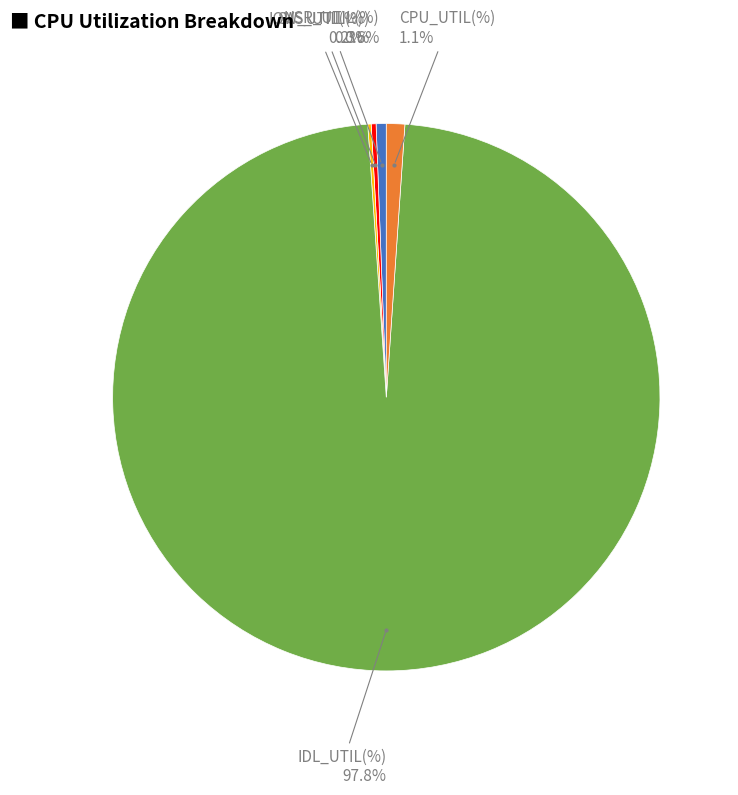

Is there any slice that represents more than half of the pie?

Yes